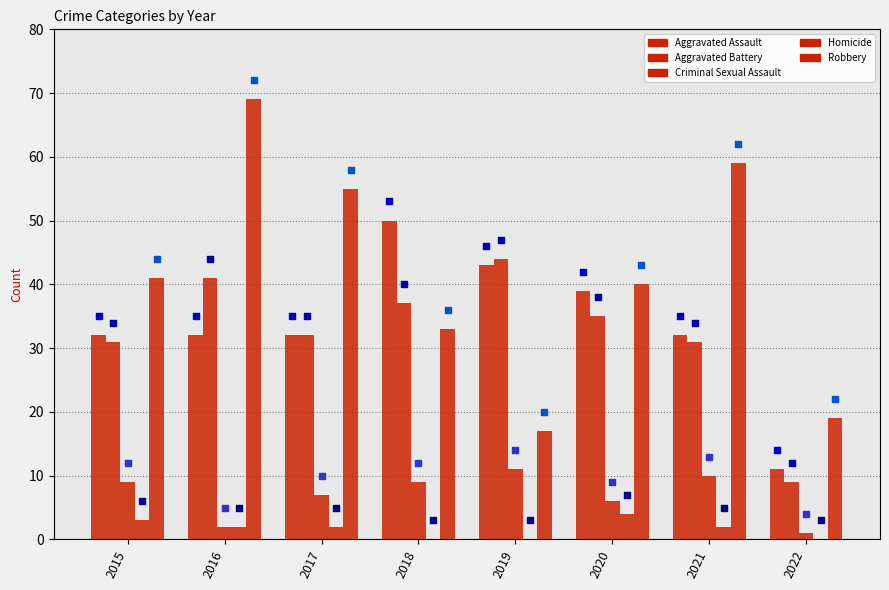

Which series contains the highest Y value?

Robbery